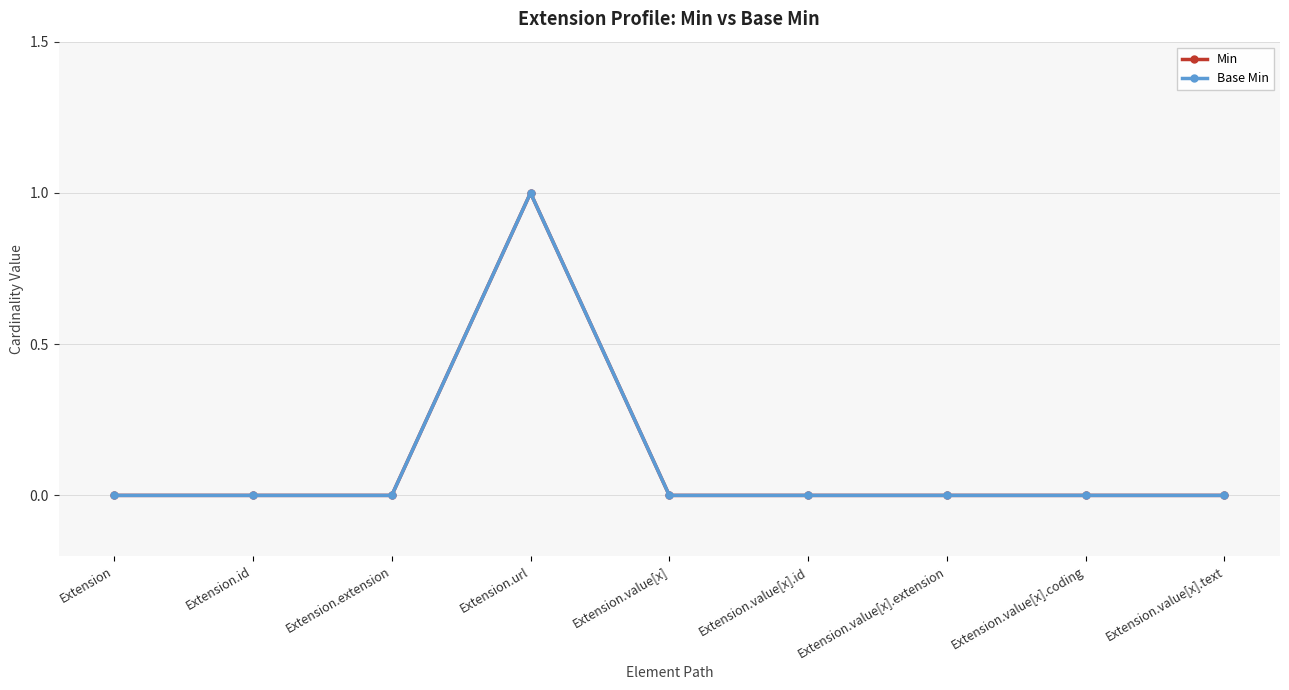

Does the chart have visible grid lines?

Yes